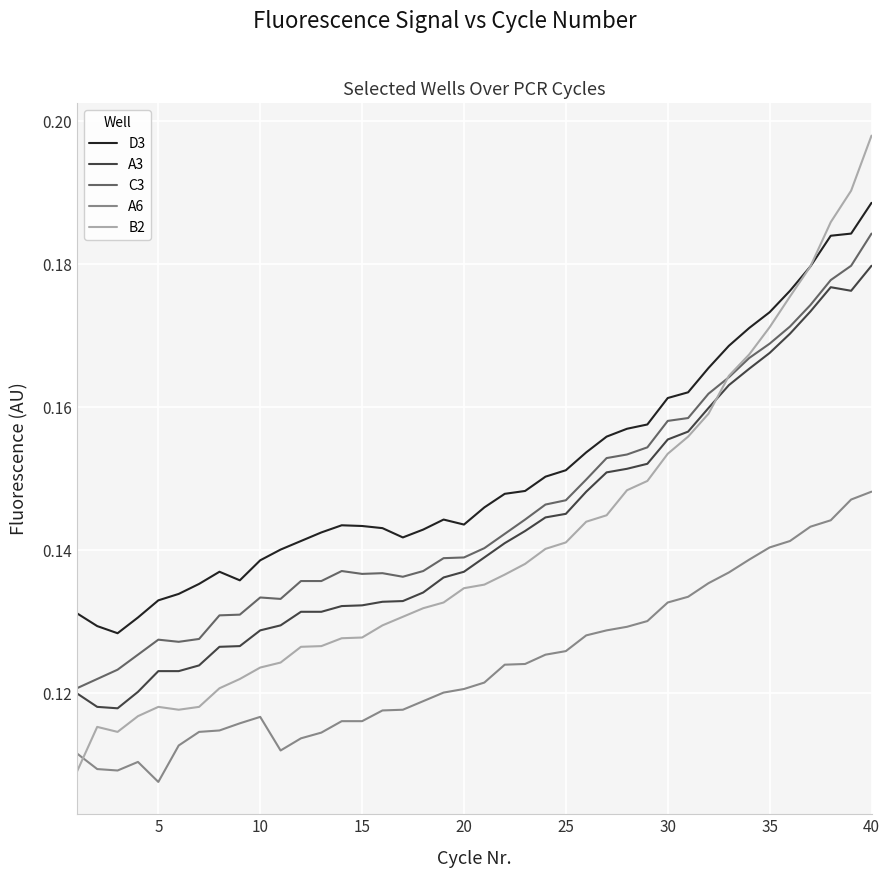

List the series in order of their peak value, lowest first.

A6, A3, C3, D3, B2